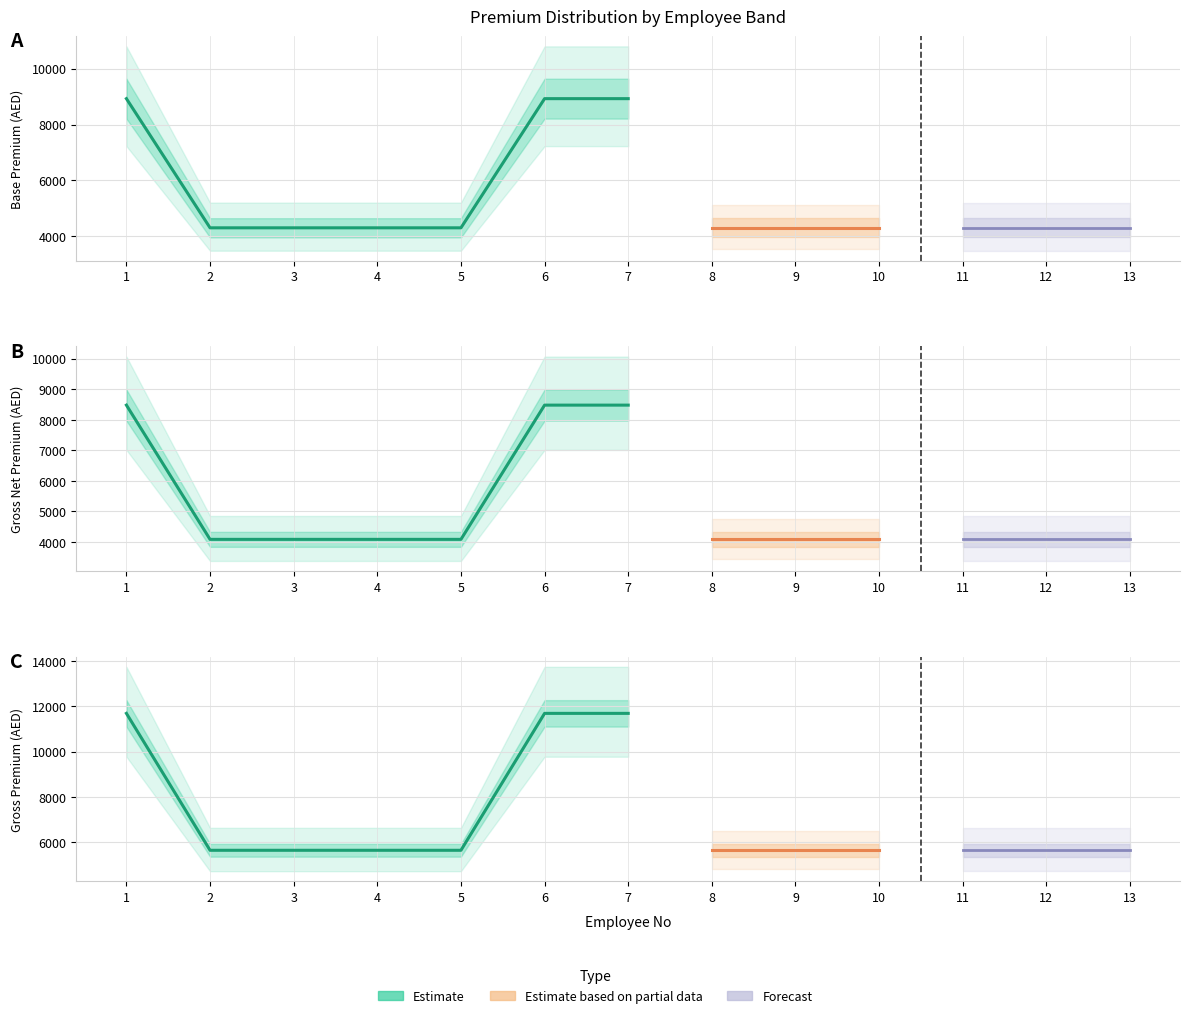

Between 5 and 7, which series saw the biggest shift?

Gross Premium